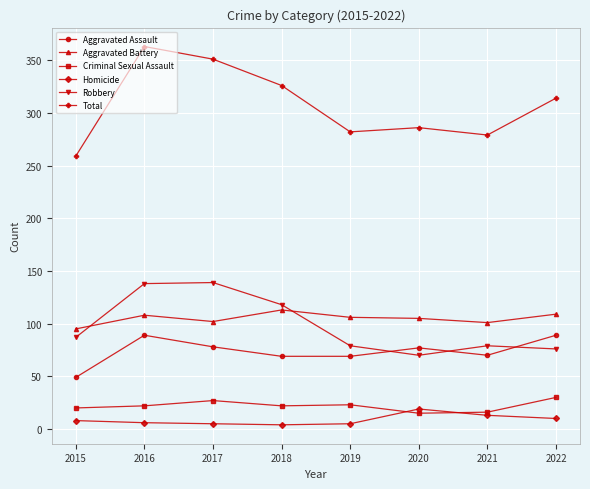

At which category is the sum across all series the highest?

2016